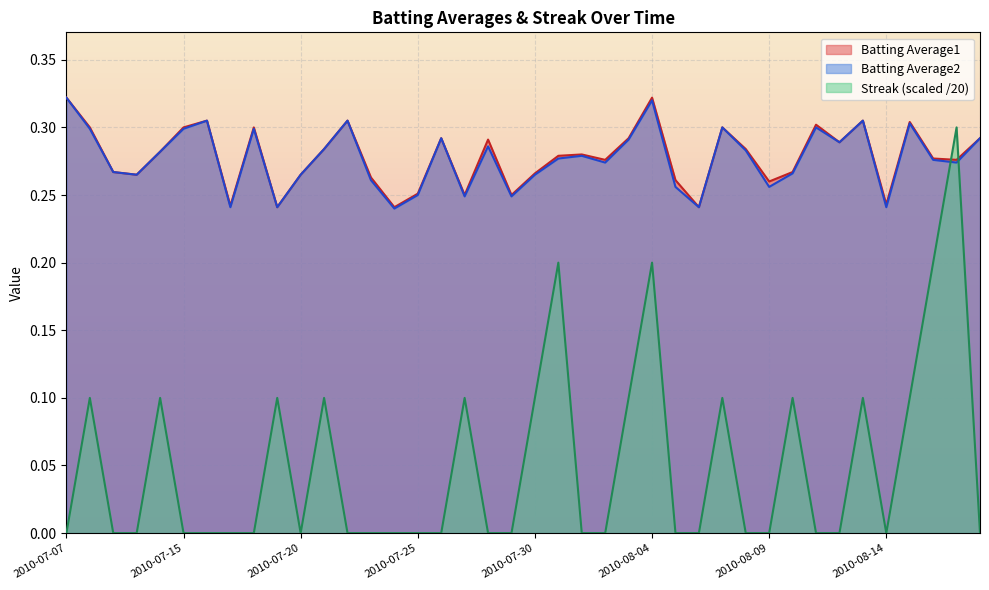

List the series in order of their peak value, highest first.

Batting Average1, Batting Average2, Streak